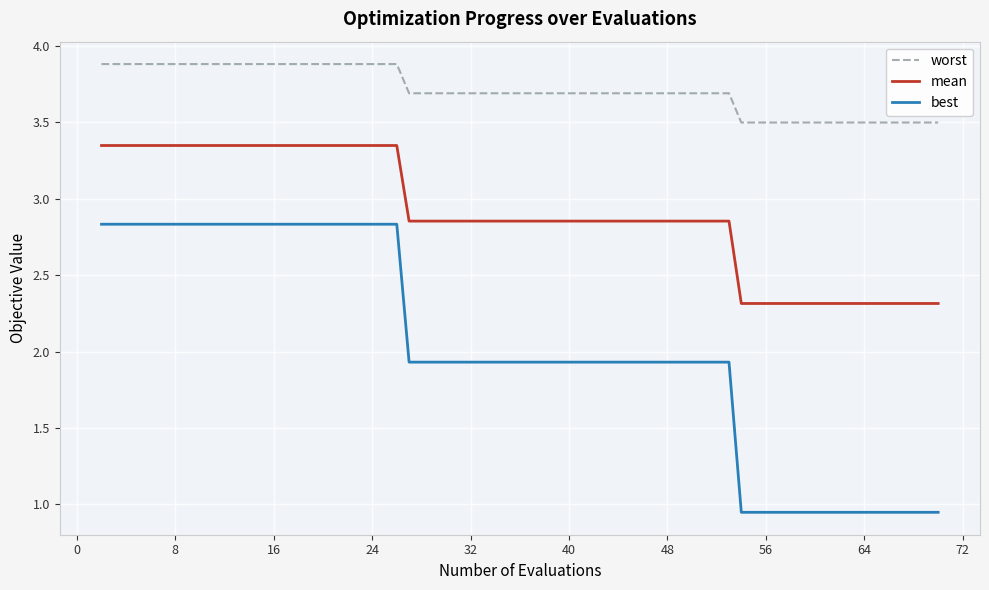

What is the minimum value for mean?

2.3